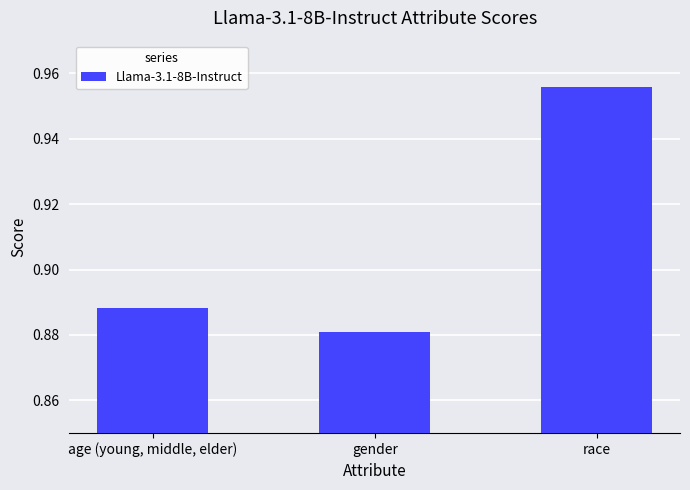

At which category does the chart reach its peak across all series?

race